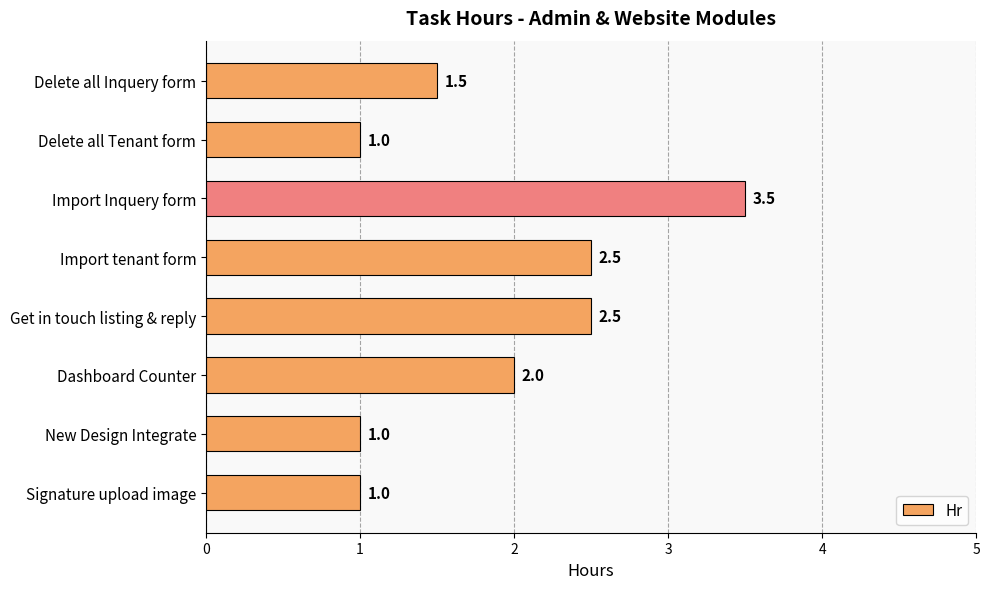

What is the label of the 5th bar from the top?

Get in touch listing & reply